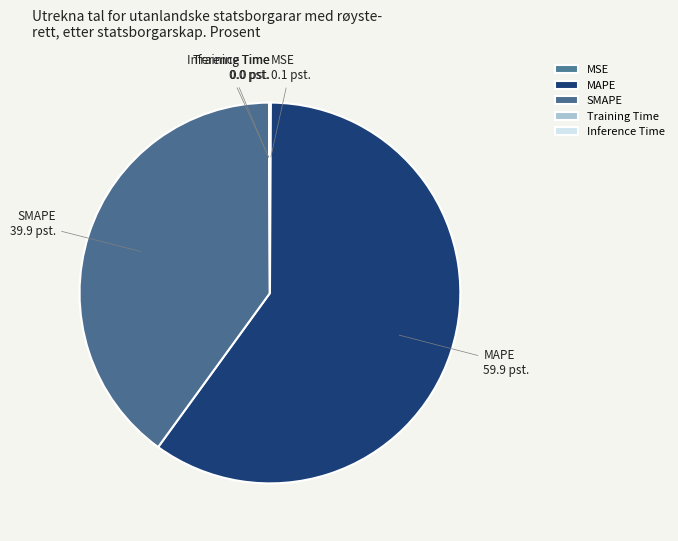

Is it true that SMAPE is 25% of the pie?

False